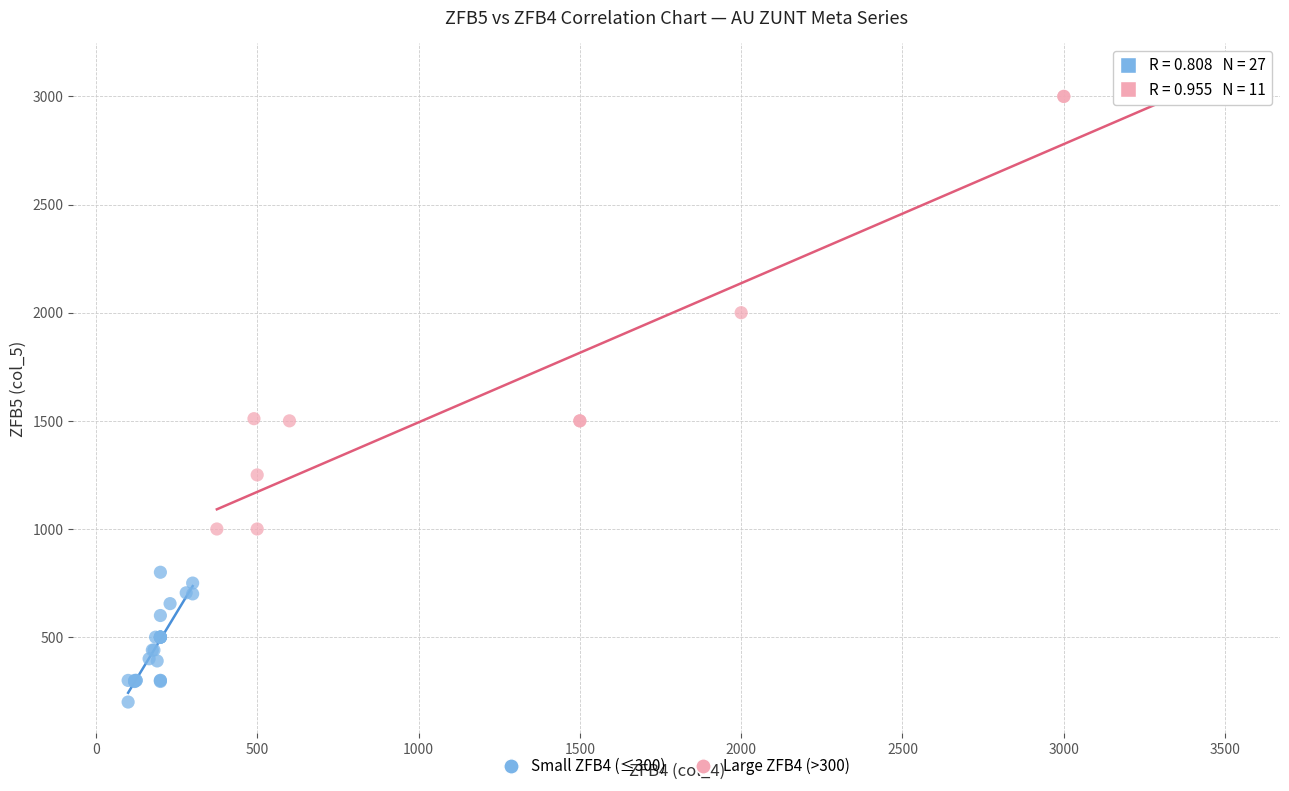

Which series contains the lowest Y value?

Small ZFB4 (≤300)